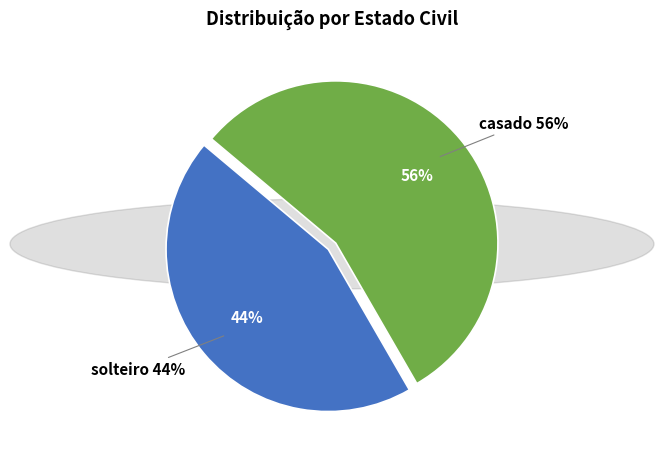

Which category has the smallest portion of the pie?

solteiro